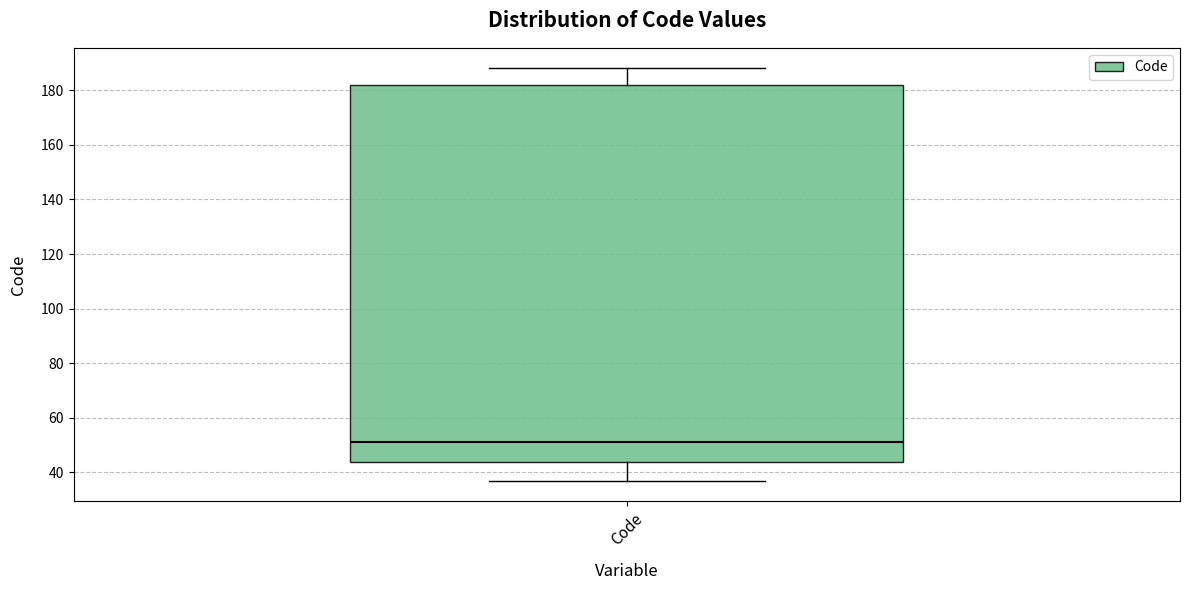

Read this box plot against the y-axis: the position of the median line, the range covered by the box, and the ends of both whiskers. The values are not printed on the chart, so give them approximately, as read against the axis.

median 52, box 44 to 182, whiskers 38 to 188